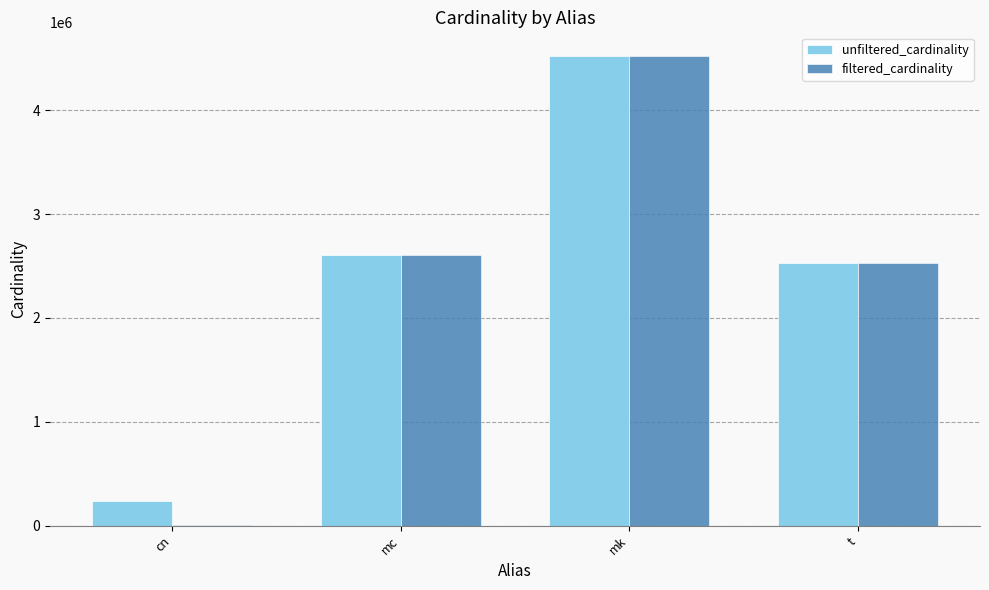

What are all the series names shown in the legend?

unfiltered_cardinality, filtered_cardinality